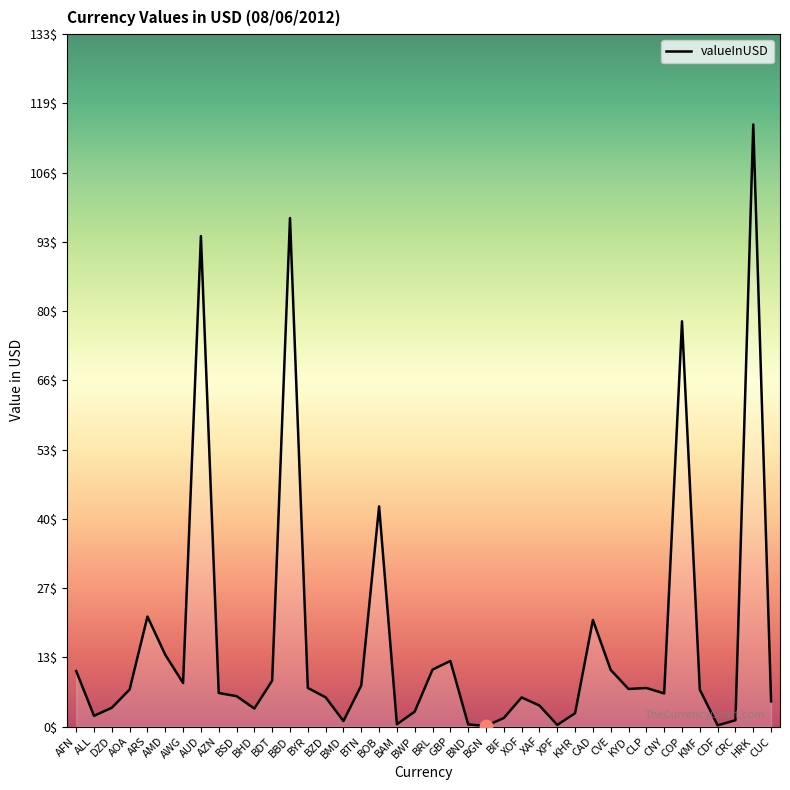

Approximately how many times larger is the value at XOF compared to AUD?

0.1